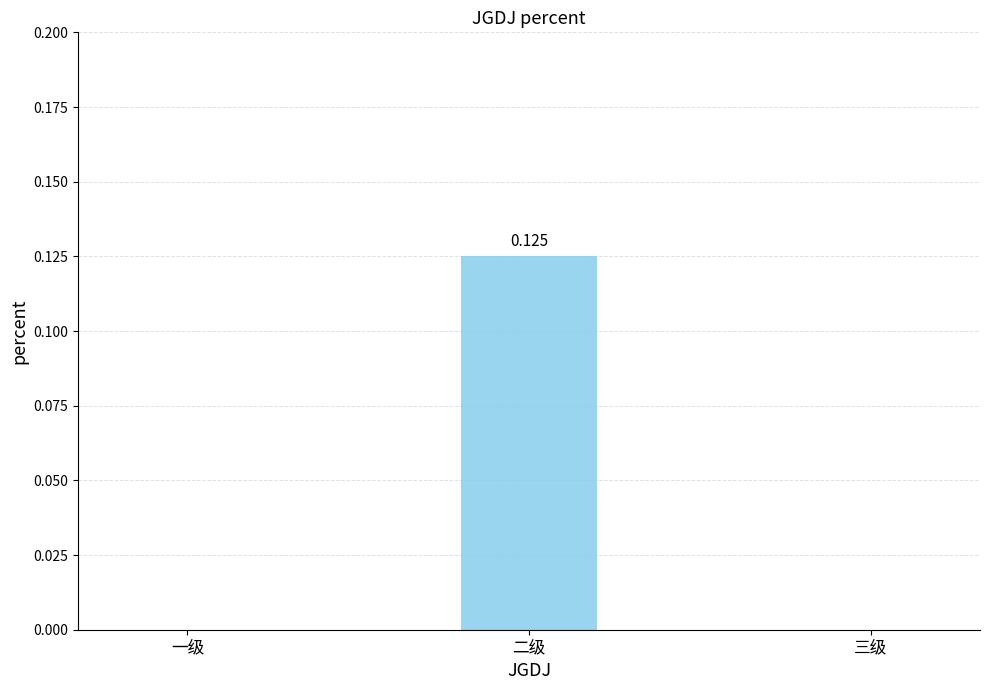

Between 二级 and 一级, which is larger?

二级